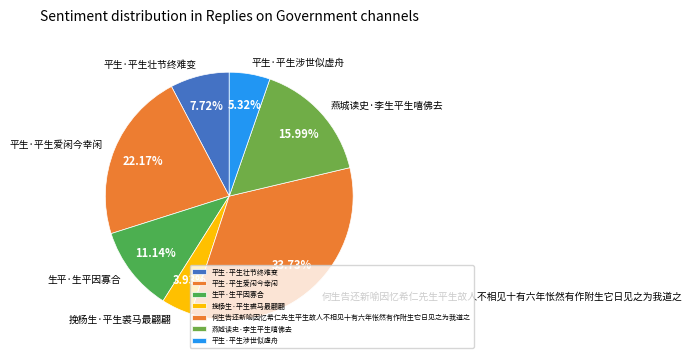

Between 平生·平生涉世似虚舟 and 生平·生平因寡合, which is larger?

生平·生平因寡合